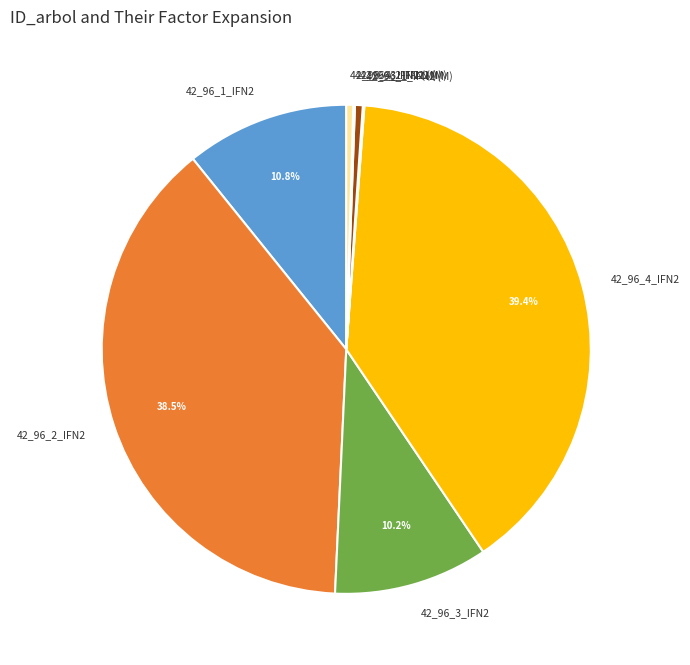

Is there any slice that represents more than half of the pie?

No